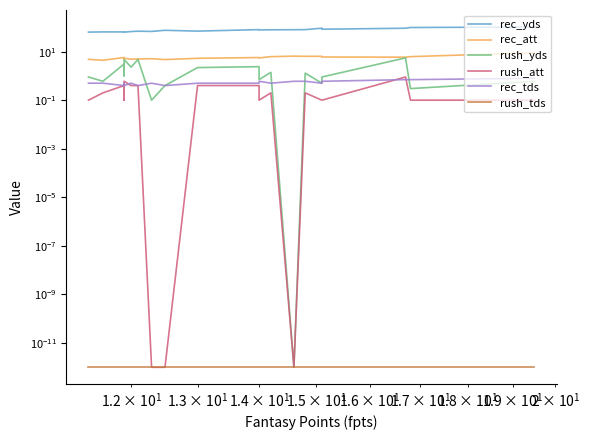

Is the value of rush_tds at 12 greater than the value of rush_yds at 12?

No